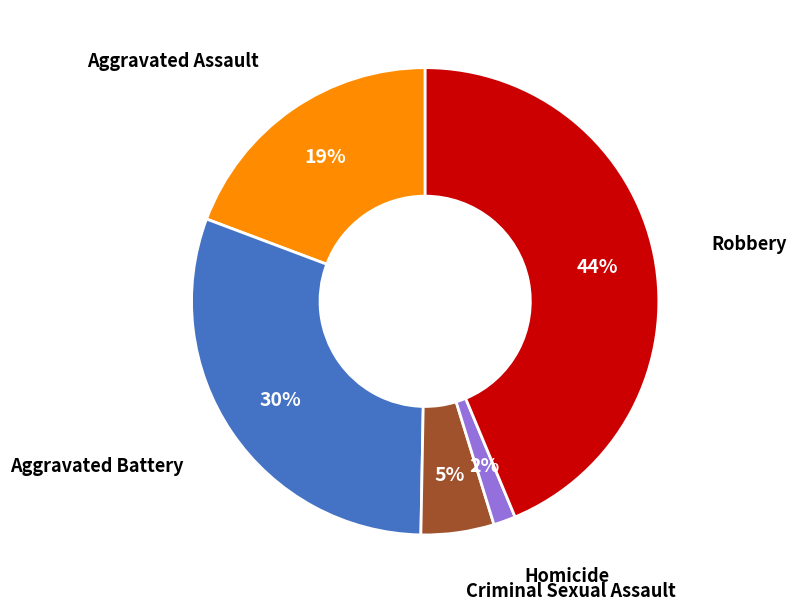

Is there a majority slice in this chart?

No